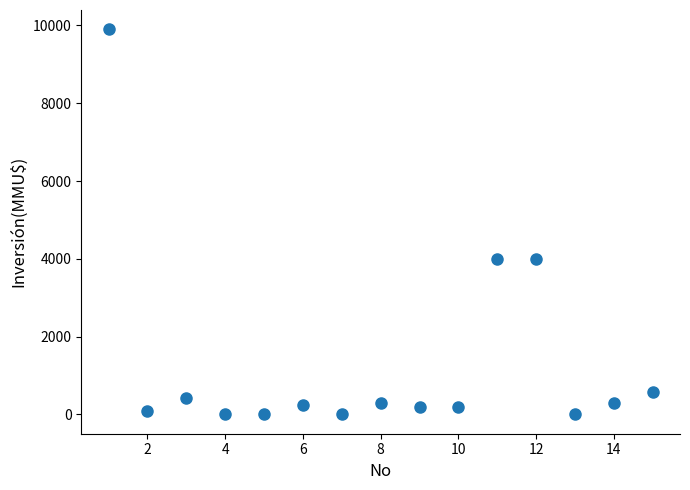

What is the range of Y values (max minus min)?

9903